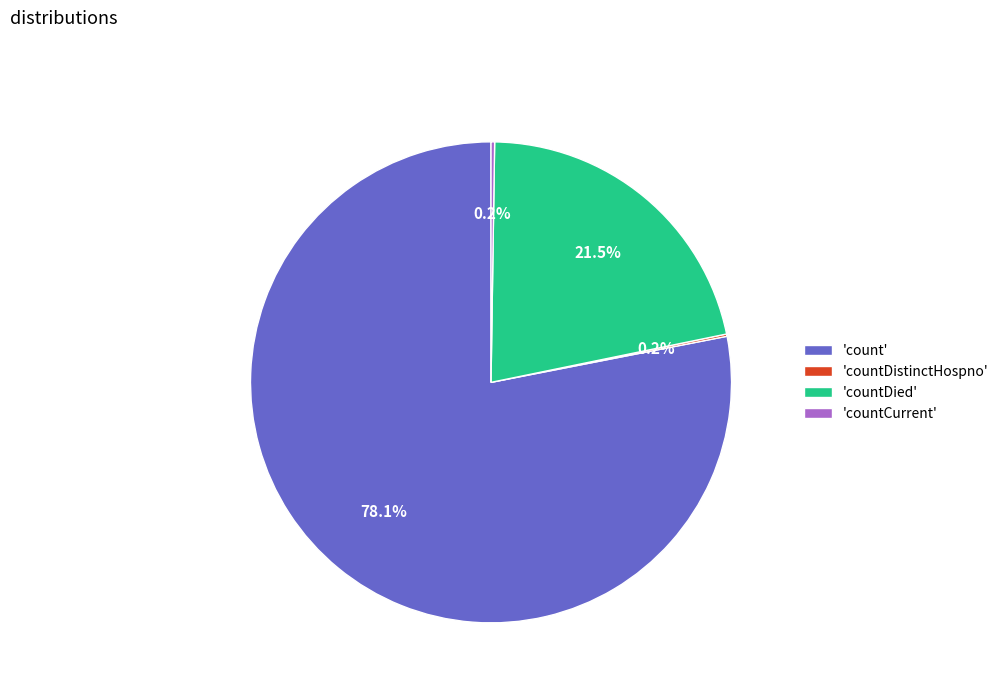

Does any single category account for the majority?

Yes